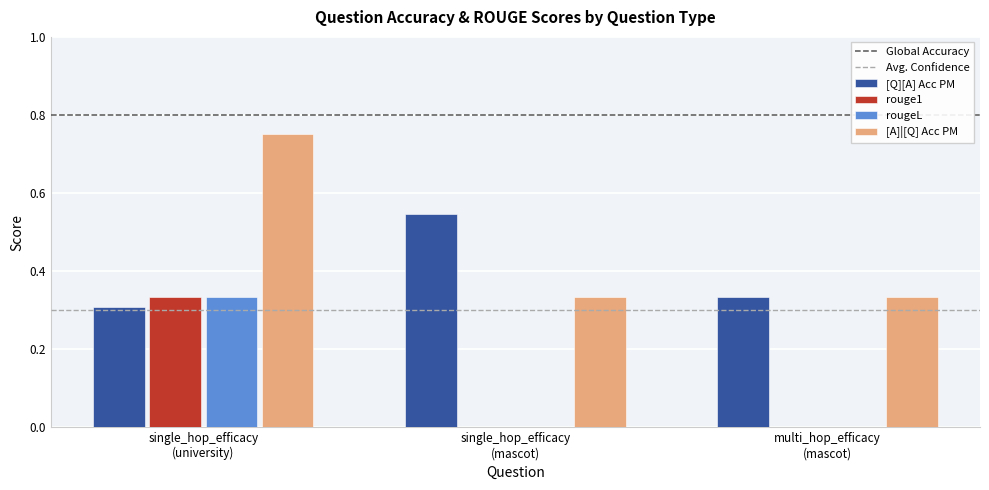

Which series has the largest total across all categories?

[A]|[Q] Acc PM